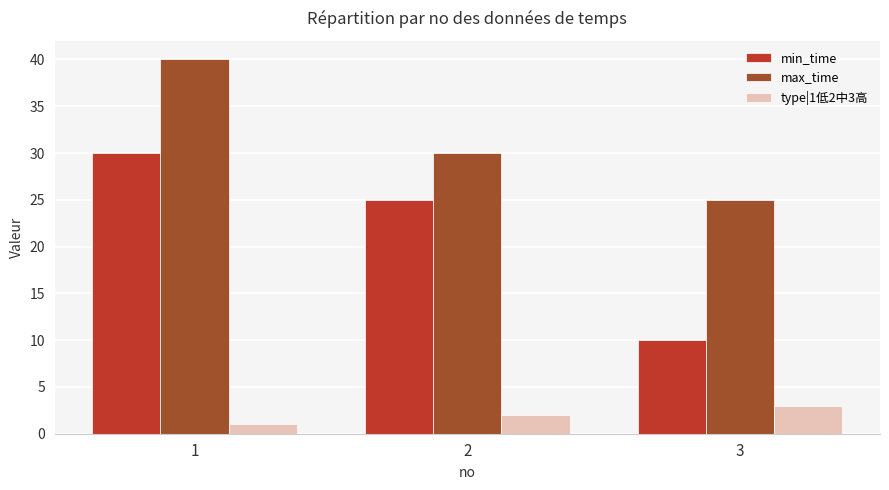

Which category has the highest value in the min_time series?

1